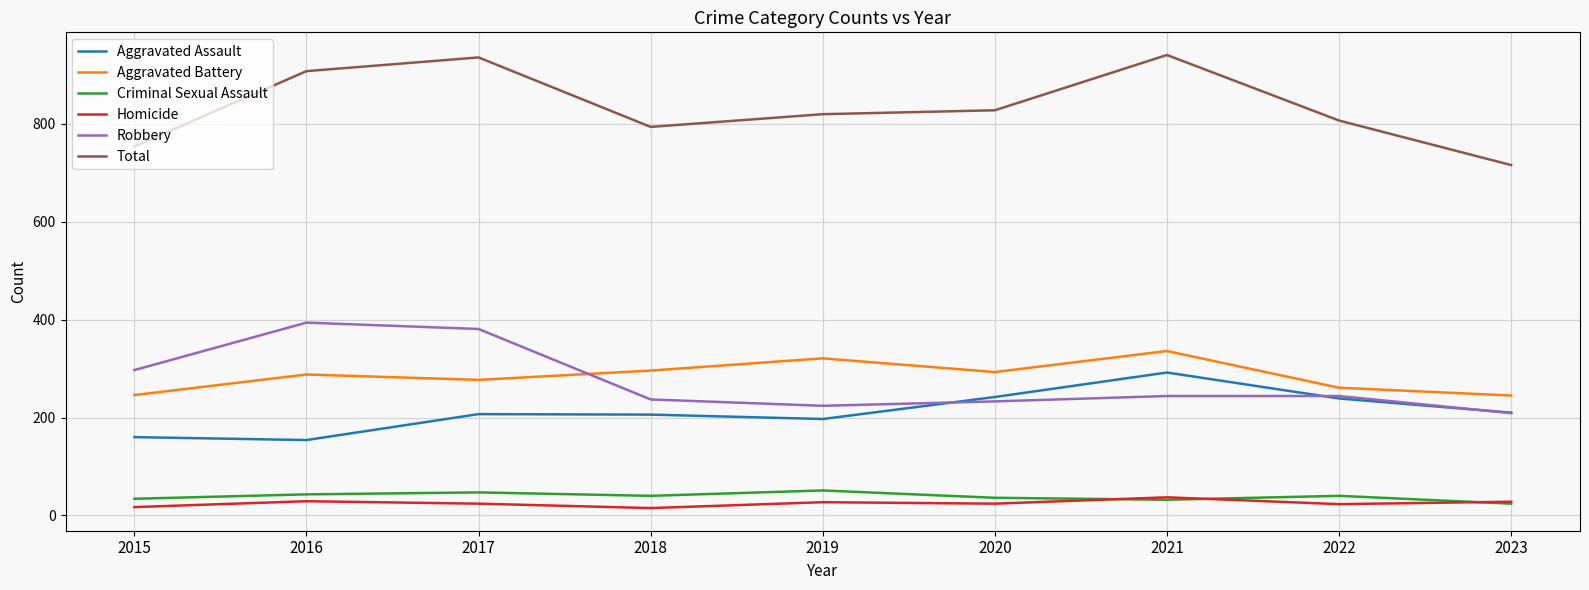

True or false: Robbery and Total cross at least once.

False